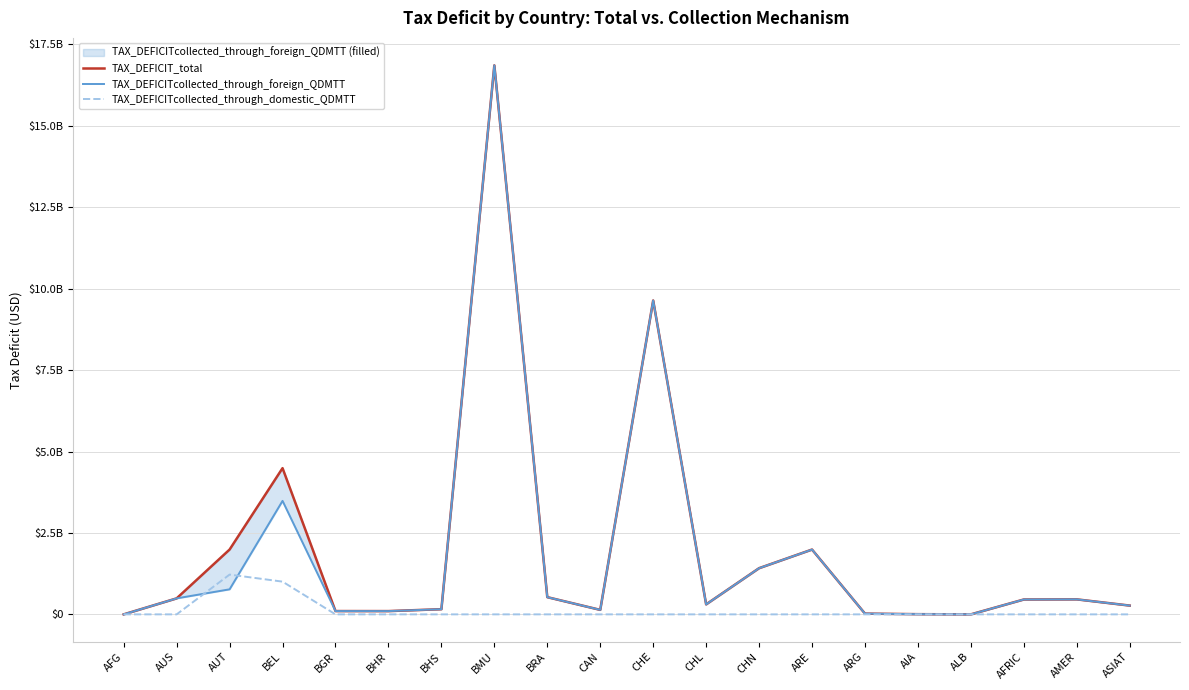

How many series are shown in this chart?

3